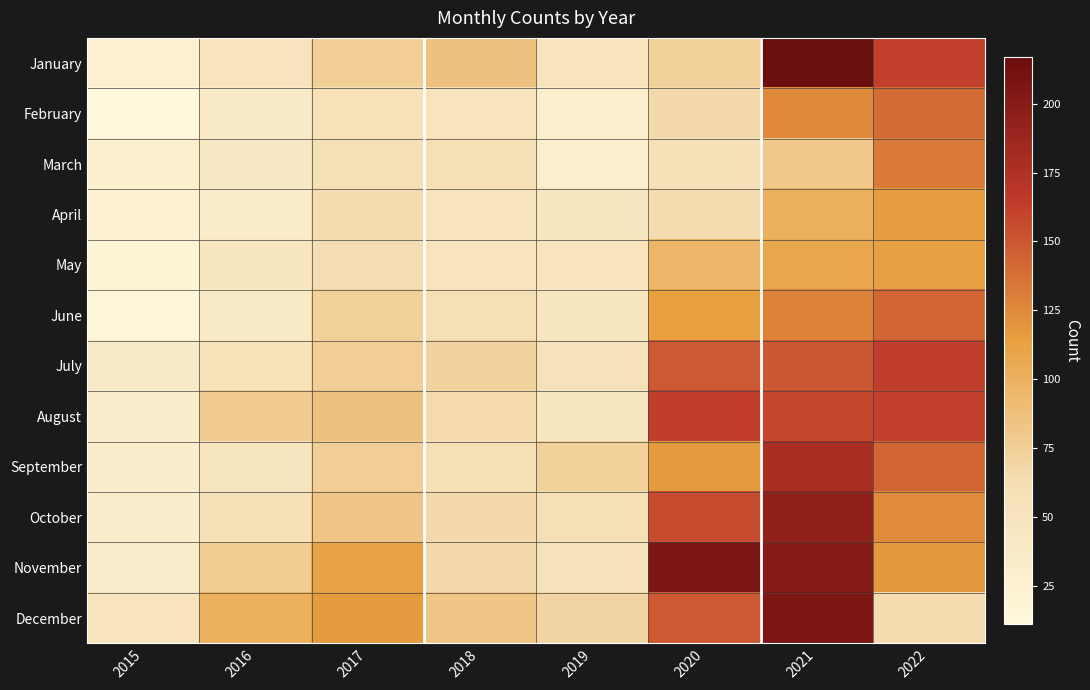

Reading right to left, list all the values displayed in this chart.

January: 2022=162	2021=217	2020=74	2019=49	2018=86	2017=75	2016=51	2015=26
February: 2022=140	2021=125	2020=67	2019=30	2018=51	2017=56	2016=36	2015=11
March: 2022=133	2021=81	2020=57	2019=31	2018=60	2017=58	2016=41	2015=29
April: 2022=115	2021=100	2020=64	2019=45	2018=49	2017=64	2016=34	2015=23
May: 2022=113	2021=108	2020=96	2019=49	2018=49	2017=63	2016=47	2015=19
June: 2022=143	2021=129	2020=114	2019=47	2018=58	2017=74	2016=39	2015=17
July: 2022=163	2021=150	2020=149	2019=53	2018=72	2017=75	2016=54	2015=37
August: 2022=162	2021=159	2020=163	2019=45	2018=65	2017=86	2016=79	2015=32
September: 2022=143	2021=178	2020=117	2019=73	2018=58	2017=76	2016=48	2015=32
October: 2022=124	2021=194	2020=156	2019=60	2018=67	2017=83	2016=57	2015=32
November: 2022=118	2021=202	2020=207	2019=52	2018=67	2017=111	2016=77	2015=33
December: 2022=64	2021=206	2020=149	2019=69	2018=82	2017=116	2016=100	2015=49